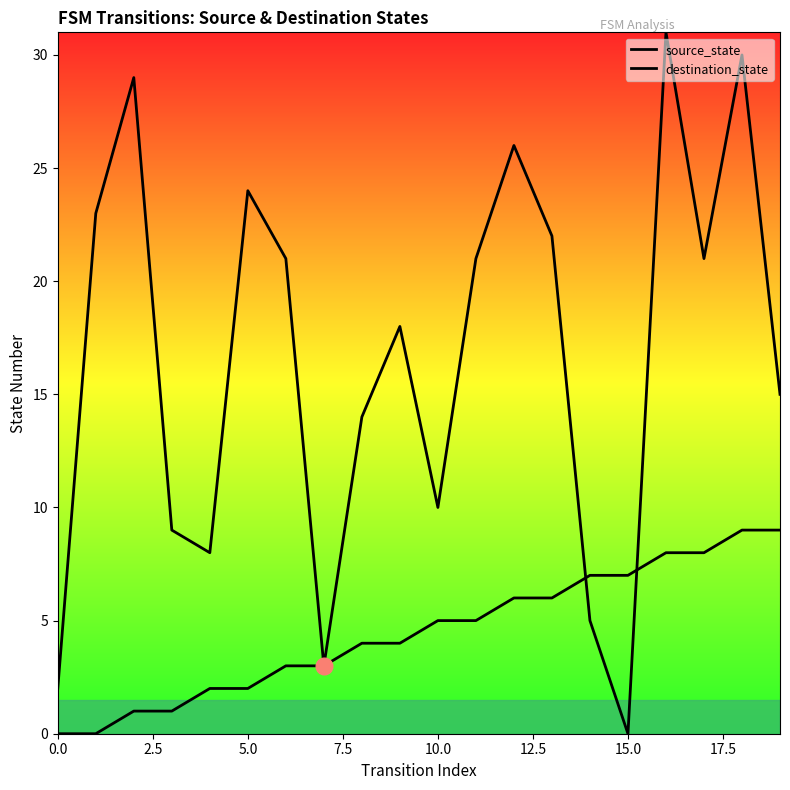

What is the value of the source_state point at the 7th from the left?

3